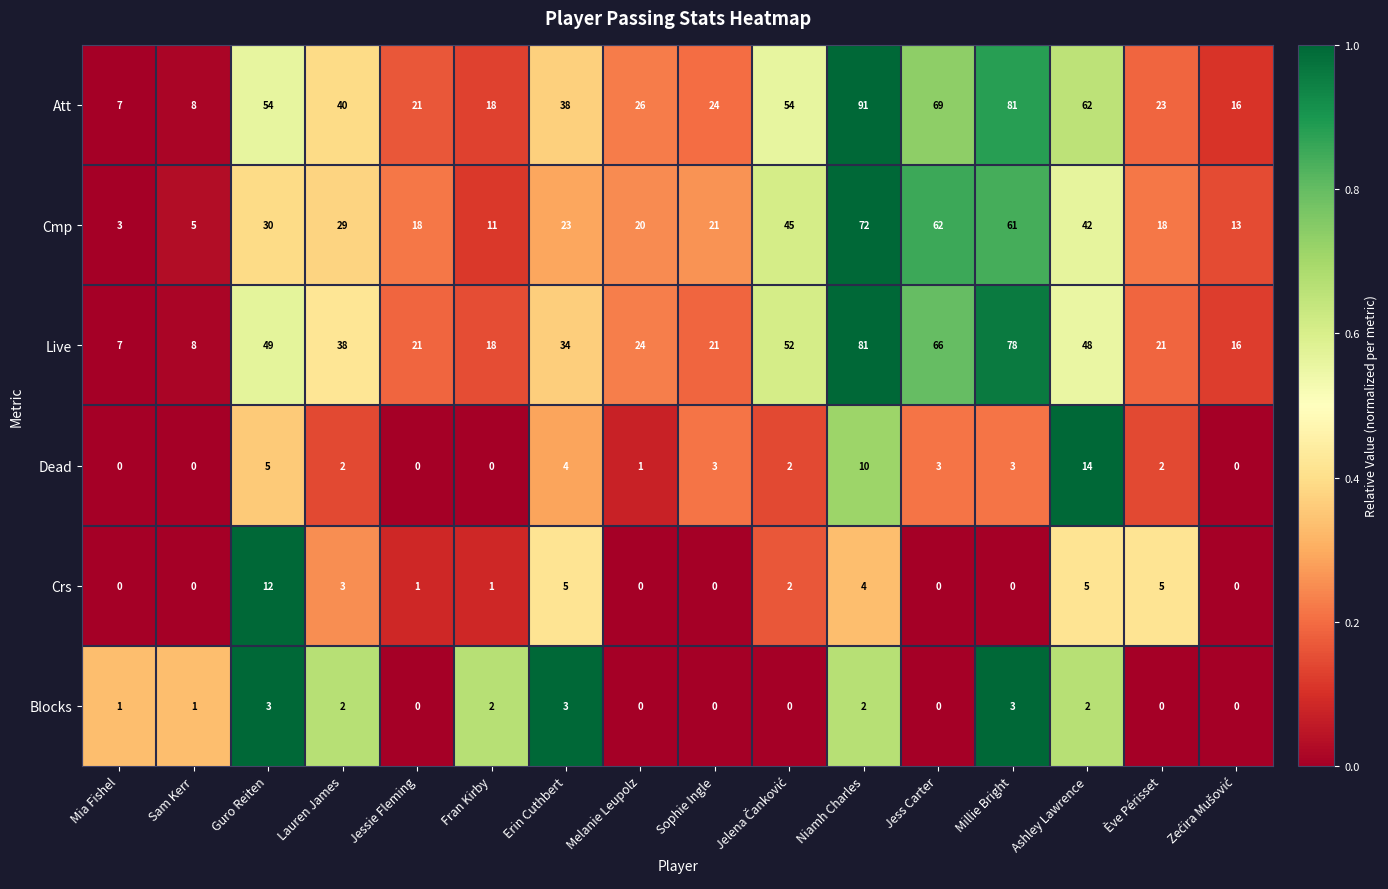

At how many categories does at least one series exceed 0?

16